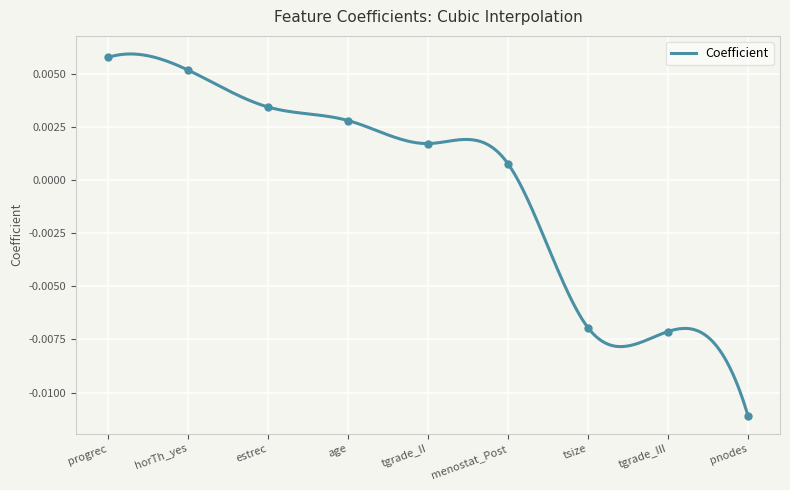

How many distinct data groups are displayed?

1